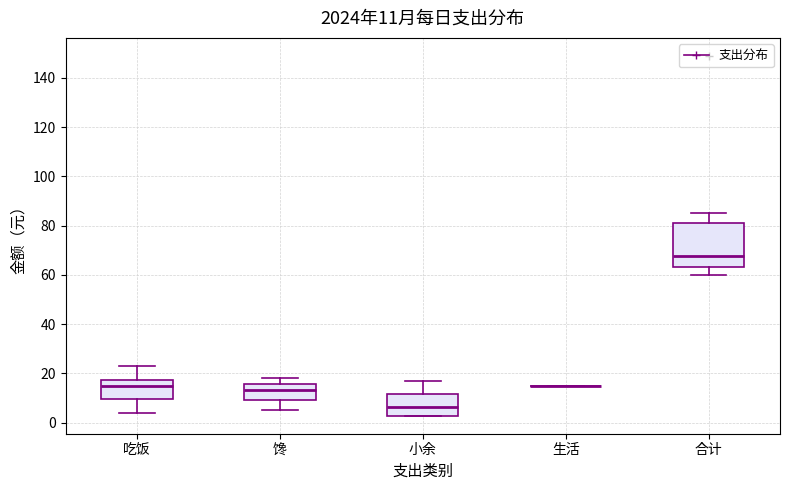

Comparing the boxes themselves (not the whiskers), which one is the tallest?

合计